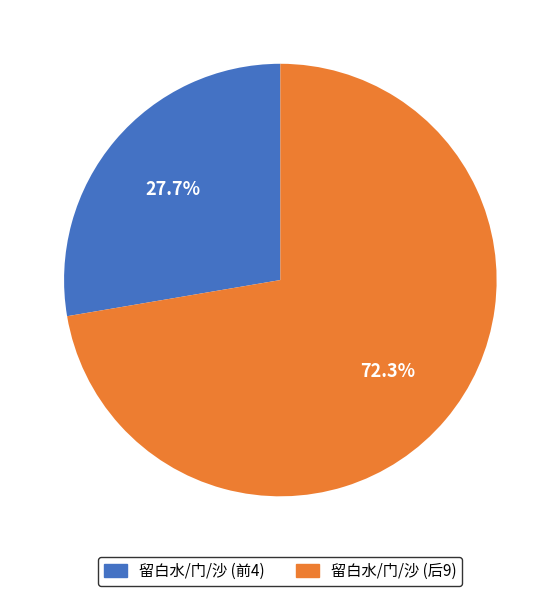

Is there a majority slice in this chart?

Yes